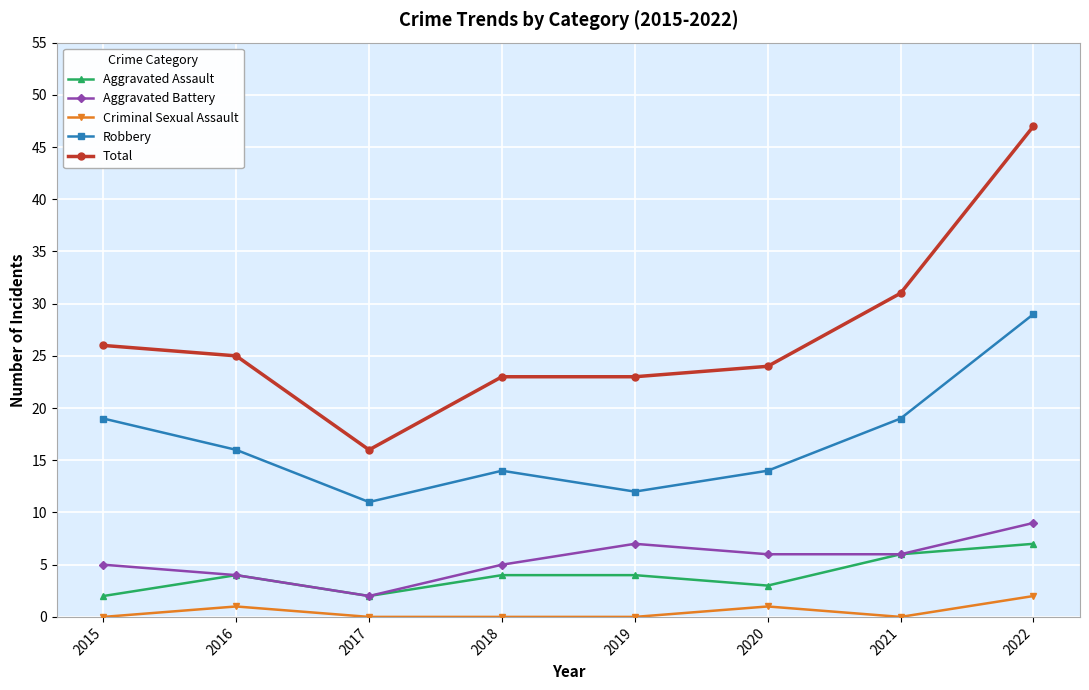

Reading left to right, list all the values displayed in this chart.

Aggravated Assault: 2015=2	2016=4	2017=2	2018=4	2019=4	2020=3	2021=6	2022=7
Aggravated Battery: 2015=5	2016=4	2017=2	2018=5	2019=7	2020=6	2021=6	2022=9
Criminal Sexual Assault: 2015=0	2016=1	2017=0	2018=0	2019=0	2020=1	2021=0	2022=2
Robbery: 2015=19	2016=16	2017=11	2018=14	2019=12	2020=14	2021=19	2022=29
Total: 2015=26	2016=25	2017=16	2018=23	2019=23	2020=24	2021=31	2022=47